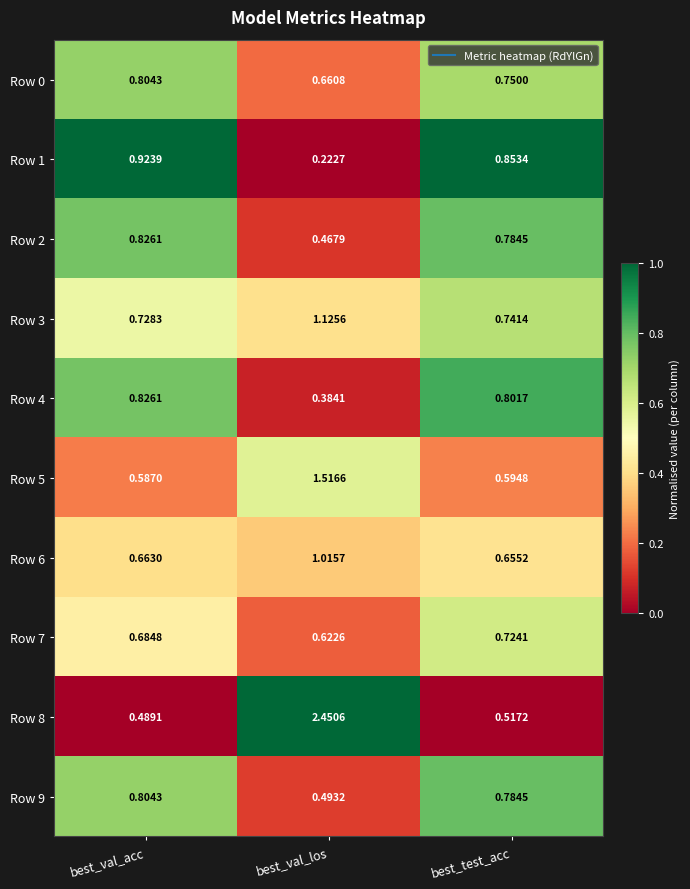

Which category has the lowest value across all series?

best_val_los